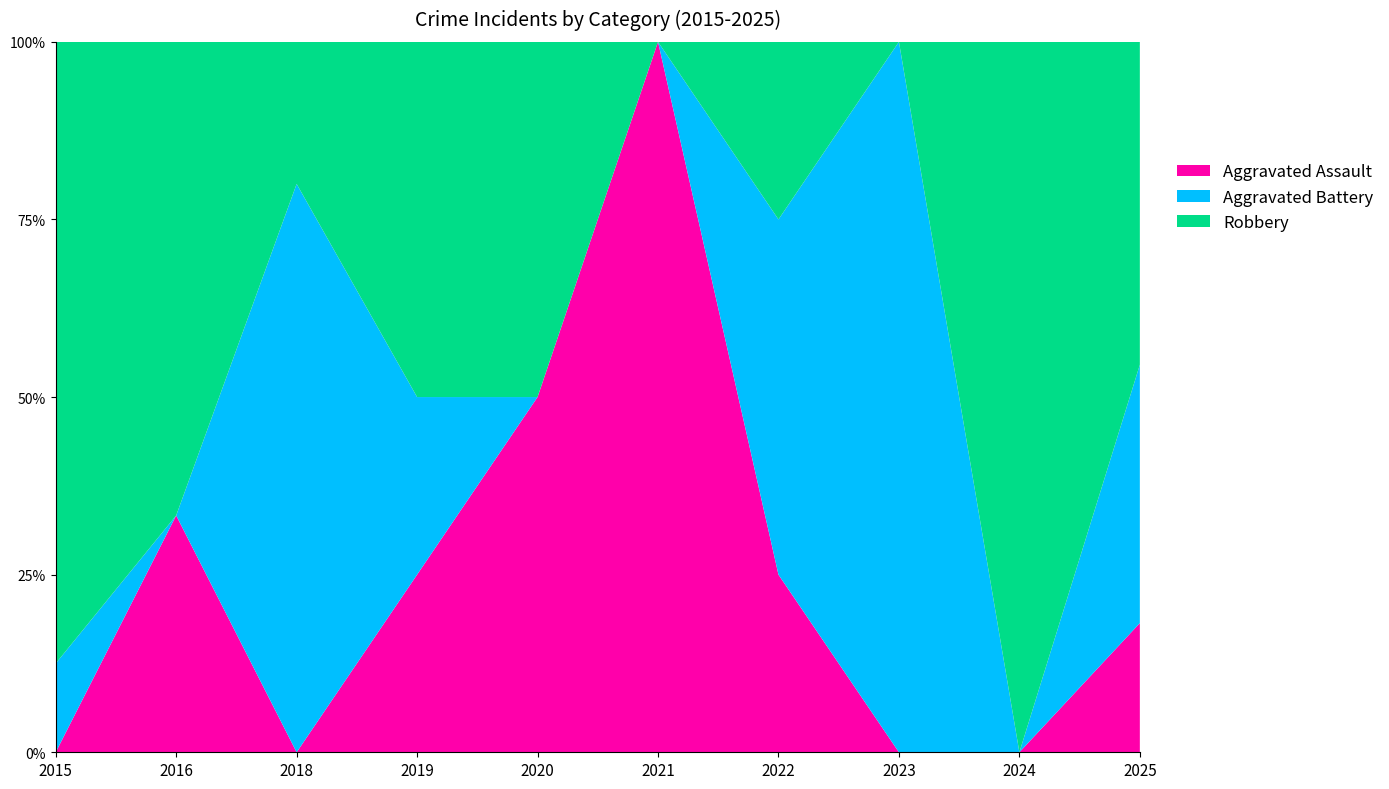

Reading right to left, extract all data points from this chart.

Aggravated Assault: 2025=2	2024=0	2023=0	2022=1	2021=2	2020=1	2019=1	2018=0	2016=1	2015=0
Aggravated Battery: 2025=4	2024=0	2023=2	2022=2	2021=0	2020=0	2019=1	2018=4	2016=0	2015=1
Robbery: 2025=5	2024=1	2023=0	2022=1	2021=0	2020=1	2019=2	2018=1	2016=2	2015=7